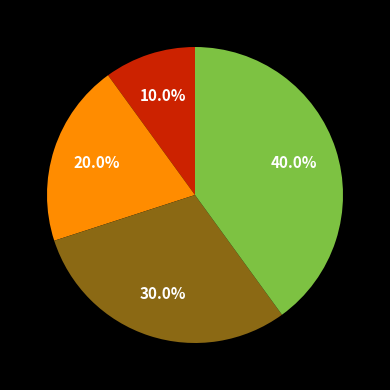

How many slices are in this pie chart?

4